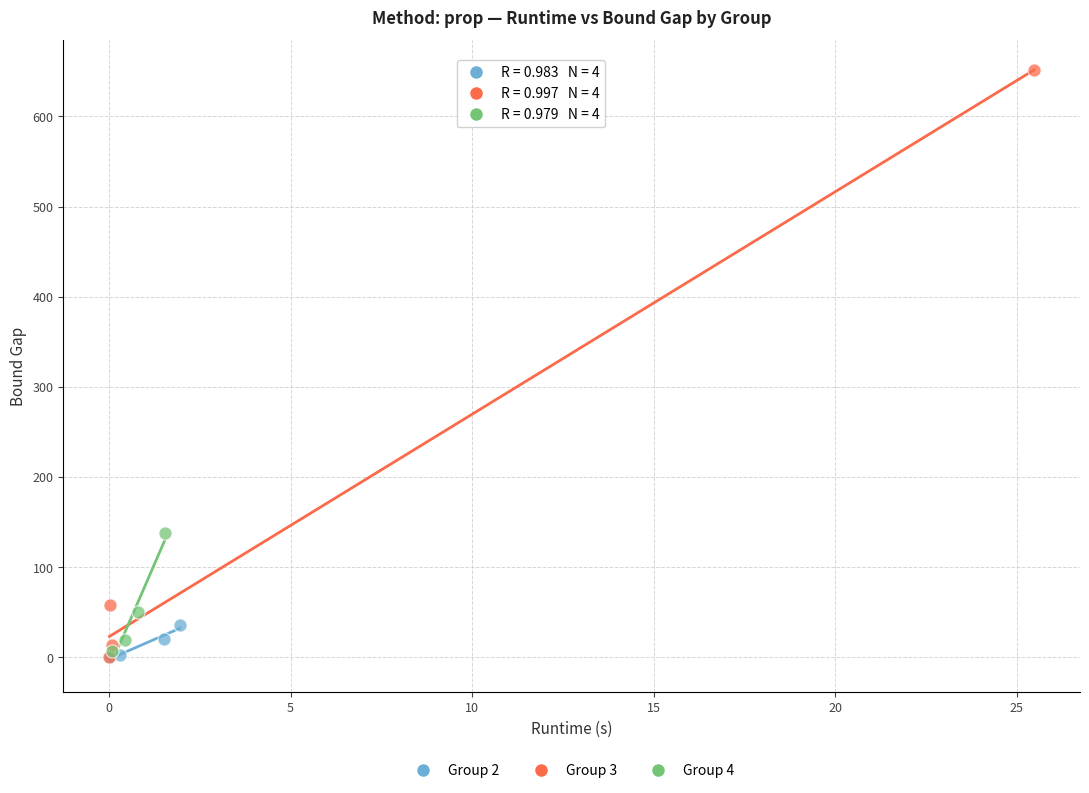

What are all the series names shown in the legend?

Group 2, Group 3, Group 4